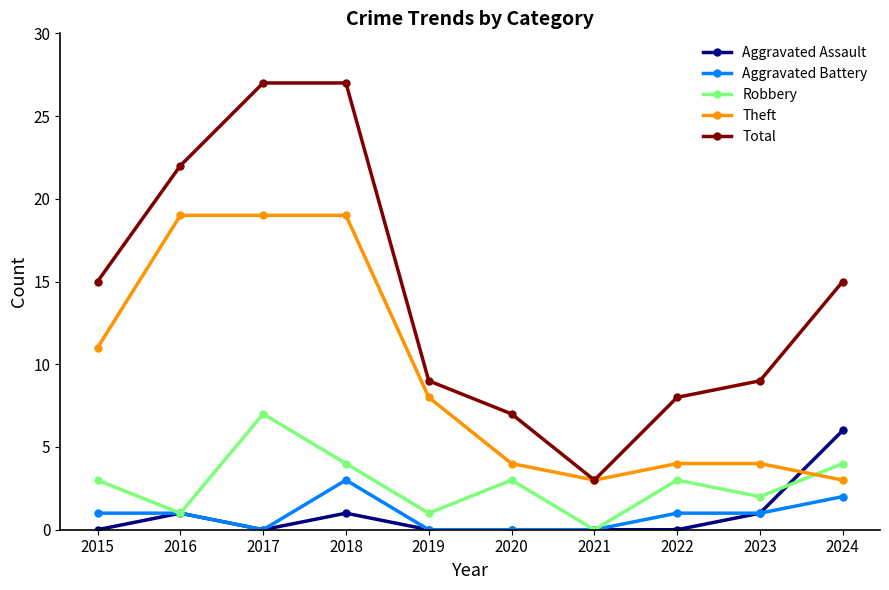

List the series in order of their peak value, lowest first.

Aggravated Battery, Aggravated Assault, Robbery, Theft, Total